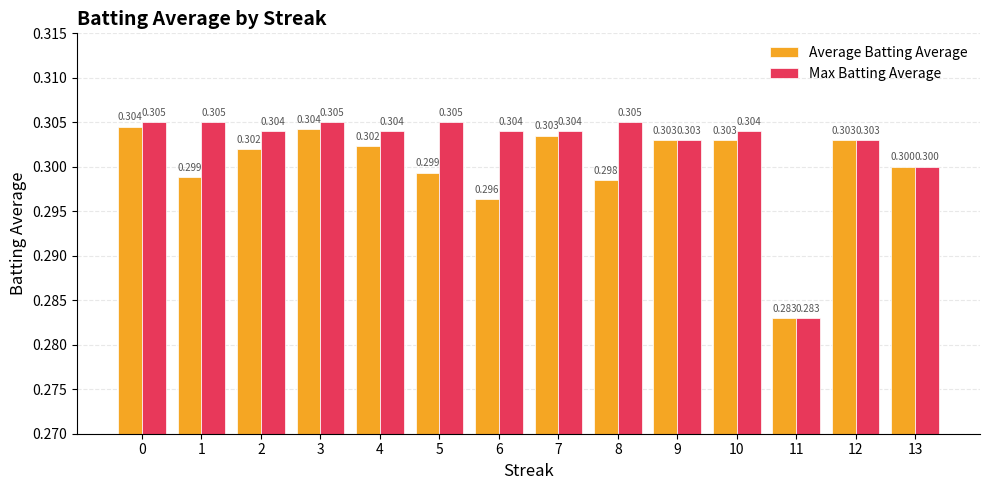

How many bars are there in each group?

2